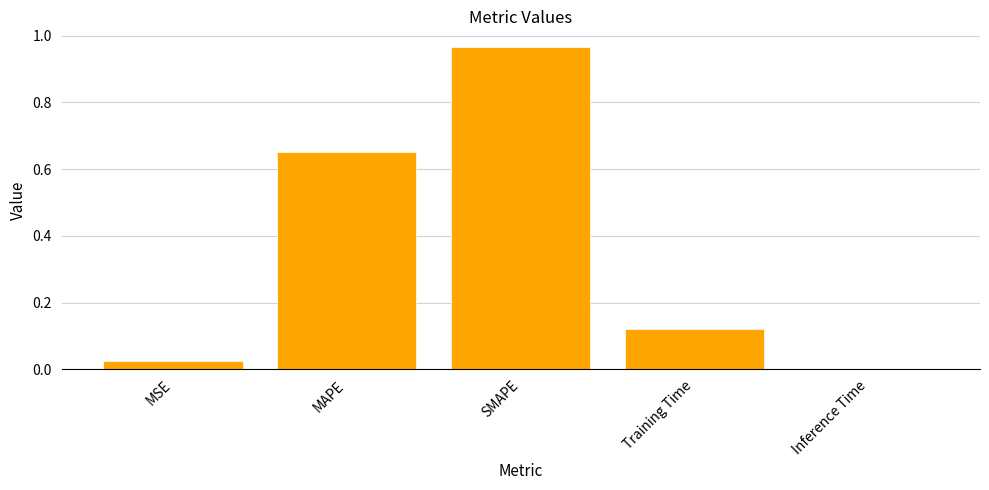

What is the average value?

0.4